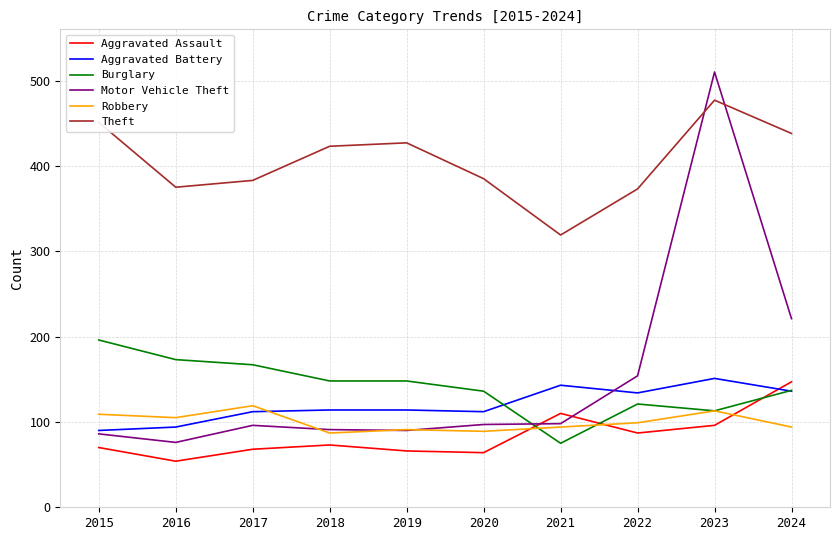

What is the difference between the highest and lowest values at 2024?

344